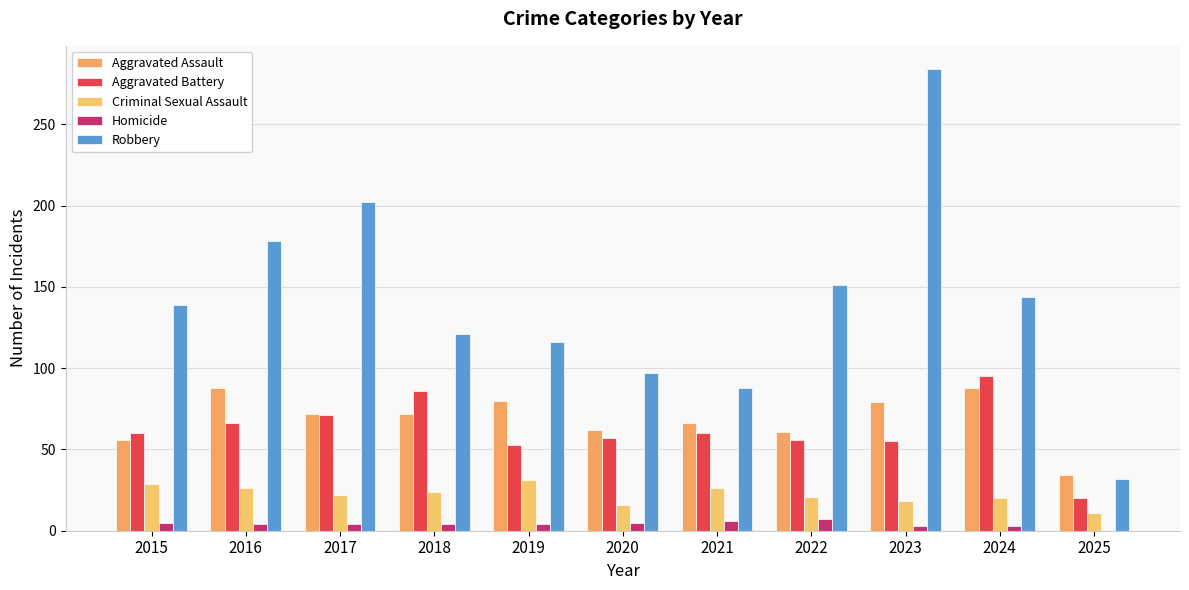

What is the value of the Aggravated Battery bar at the 3rd from the left?

71